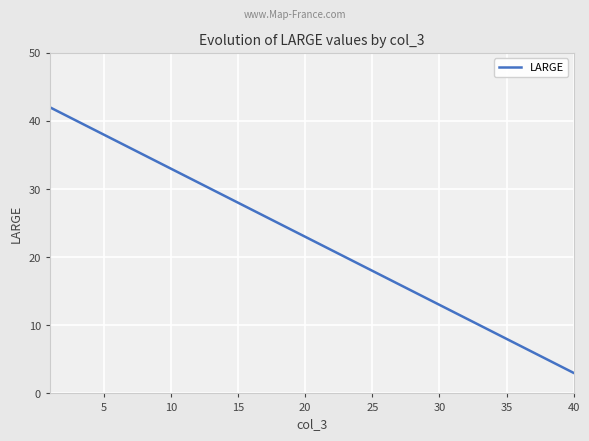

What is the minimum value shown in the chart?

3